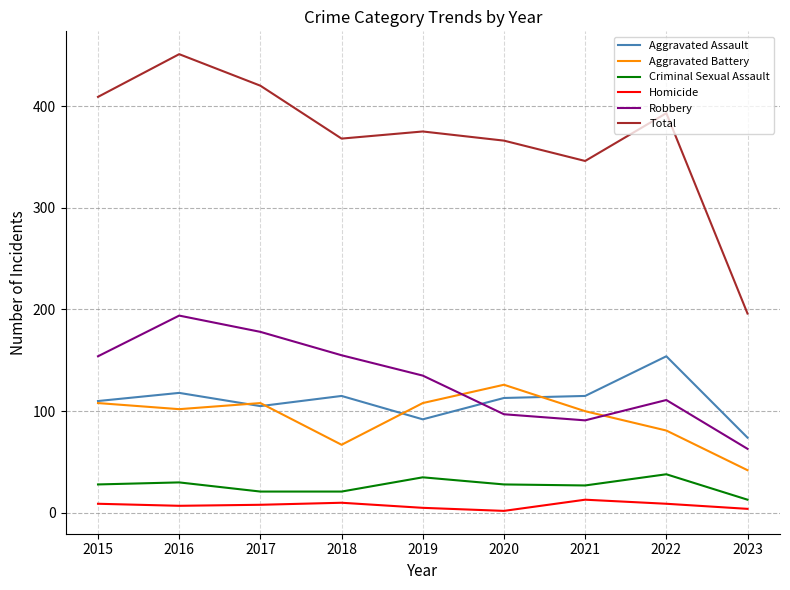

The value of Total at 2017 is 89. True or false?

False